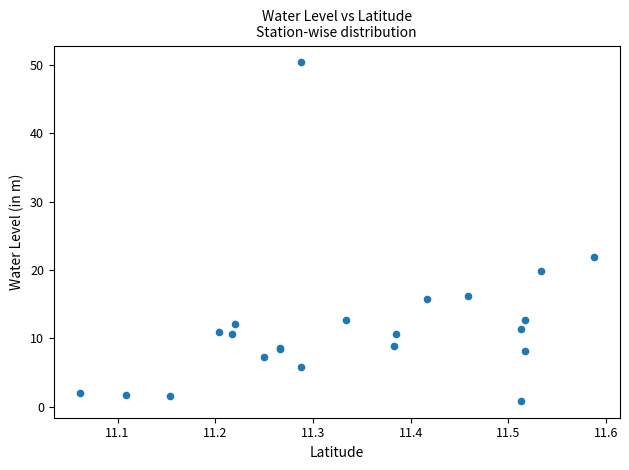

What Y value in the scatter plot is closest to 25?

21.9